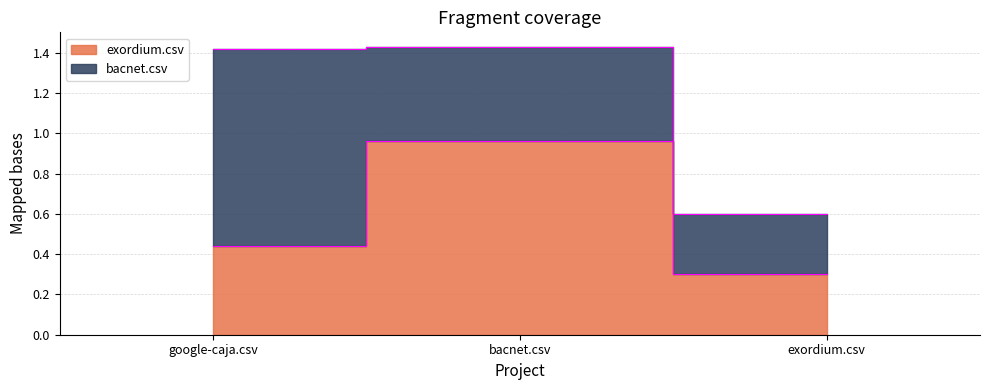

What is the difference between the second highest and minimum values?

0.1